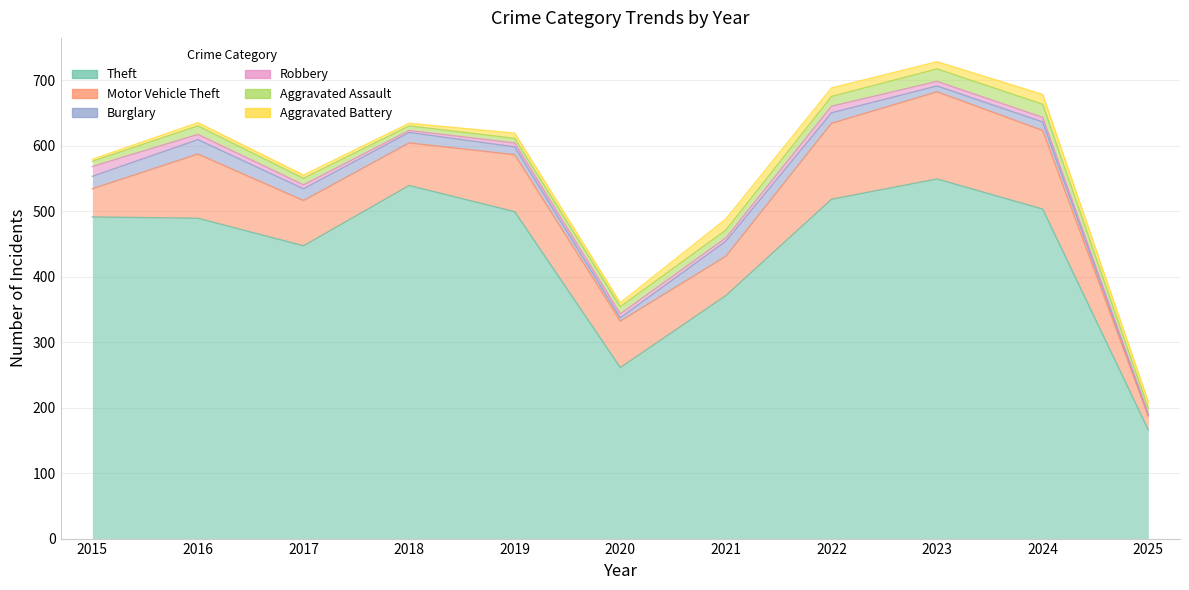

Is it true that Robbery equals 3 at 2024?

False